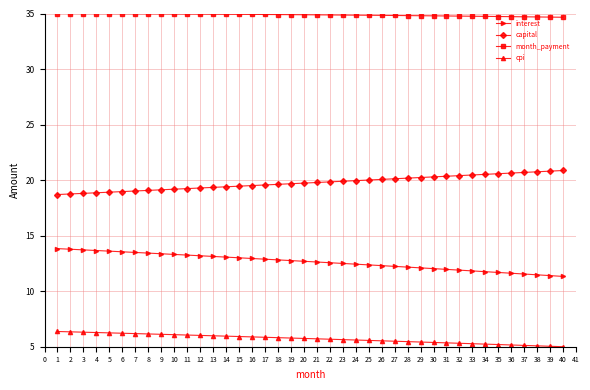

What is the sum of all cpi values?

228.5